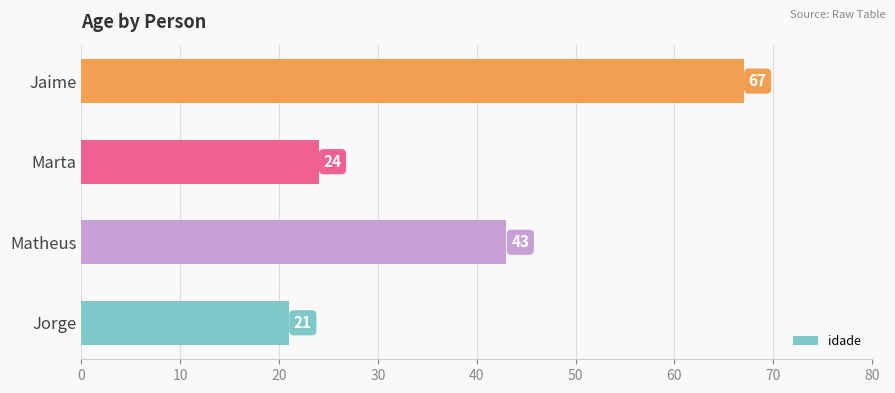

The chart shows a value of 21 at Jorge. True or false?

True